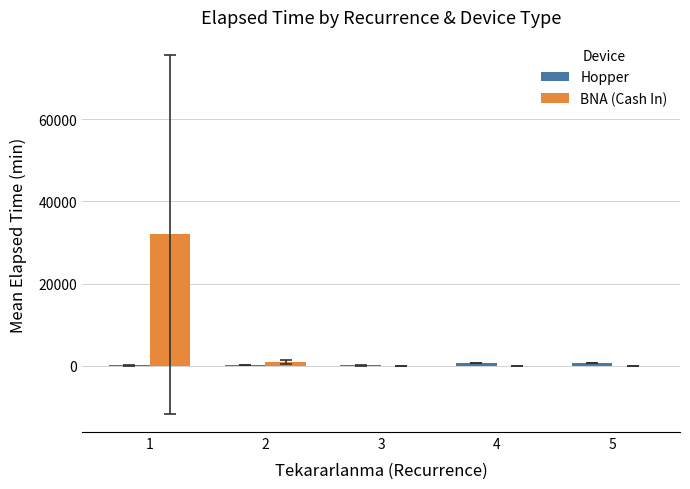

How many distinct data groups are displayed?

2